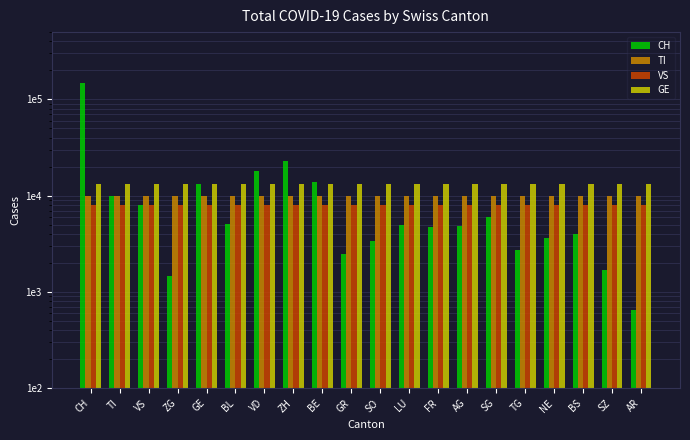

Reading left to right, what are all the values shown in this chart?

CH: CH=149170	TI=10022	VS=8038	ZG=1453	GE=13140	BL=5133	VD=17876	ZH=22710	BE=13975	GR=2491	SO=3401	LU=4984	FR=4721	AG=4829	SG=6065	TG=2756	NE=3614	BS=4024	SZ=1683	AR=646
TI: CH=10022	TI=10022	VS=10022	ZG=10022	GE=10022	BL=10022	VD=10022	ZH=10022	BE=10022	GR=10022	SO=10022	LU=10022	FR=10022	AG=10022	SG=10022	TG=10022	NE=10022	BS=10022	SZ=10022	AR=10022
VS: CH=8038	TI=8038	VS=8038	ZG=8038	GE=8038	BL=8038	VD=8038	ZH=8038	BE=8038	GR=8038	SO=8038	LU=8038	FR=8038	AG=8038	SG=8038	TG=8038	NE=8038	BS=8038	SZ=8038	AR=8038
GE: CH=13140	TI=13140	VS=13140	ZG=13140	GE=13140	BL=13140	VD=13140	ZH=13140	BE=13140	GR=13140	SO=13140	LU=13140	FR=13140	AG=13140	SG=13140	TG=13140	NE=13140	BS=13140	SZ=13140	AR=13140